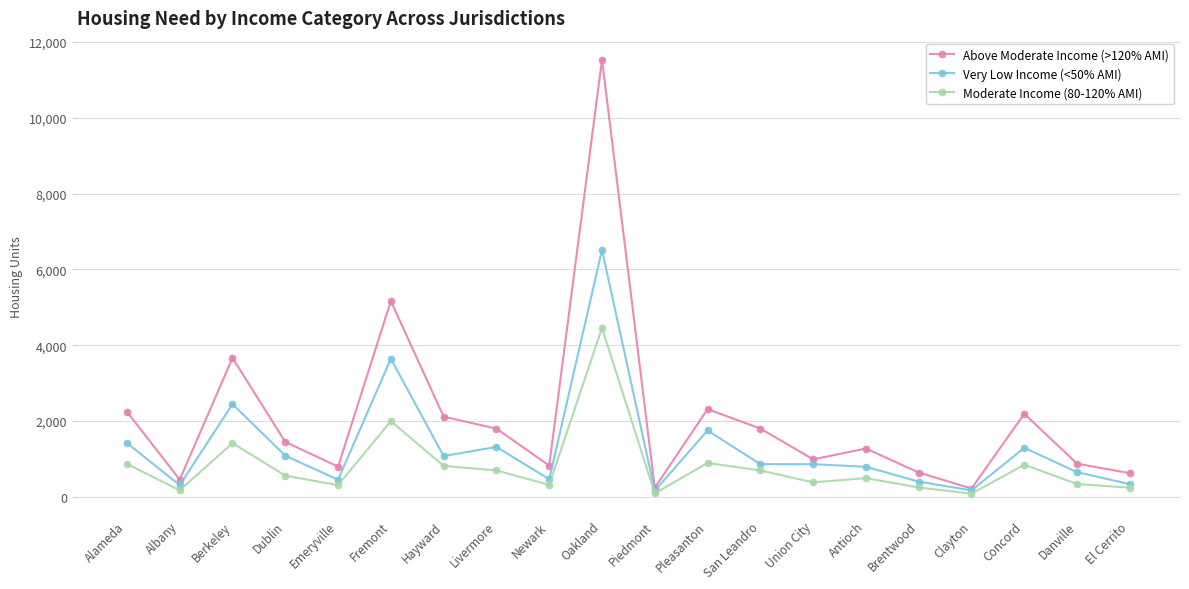

Rank the series by their maximum value, from highest to lowest.

Above Moderate Income (>120% AMI), Very Low Income (<50% AMI), Moderate Income (80-120% AMI)